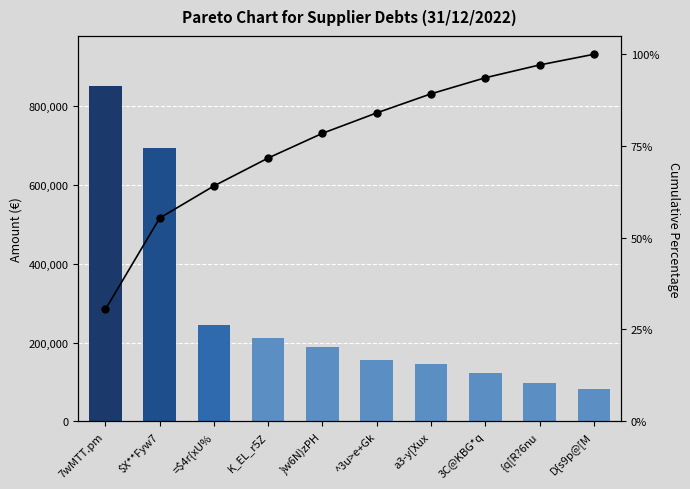

Reading left to right, transcribe all the data shown in this chart.

31/12/2022: 7wMTT.pm=851474.6	$X**Fyw7=695155.8	=$4r{xU%=244488.7	K_EL_r5Z=212666.6	}w6N)zPH=188072.1	^3u>e+Gk=155343.5	a3-y[Xux=145081.0	3C@KBG*q=122466.2	{q[R?6nu=97260.2	D{s9p@[M=81303.1
Cumulative %: 7wMTT.pm=30.5	$X**Fyw7=55.4	=$4r{xU%=64.1	K_EL_r5Z=71.7	}w6N)zPH=78.5	^3u>e+Gk=84.0	a3-y[Xux=89.2	3C@KBG*q=93.6	{q[R?6nu=97.1	D{s9p@[M=100.0